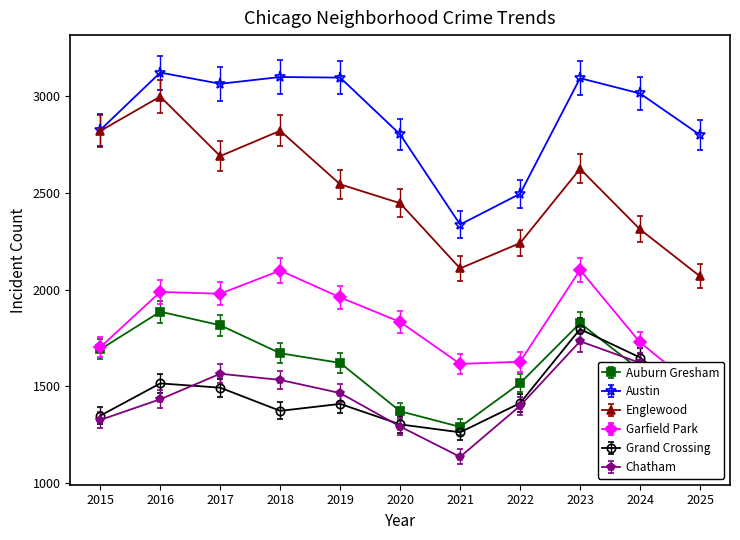

The value of Englewood at 2018 is 642. True or false?

False